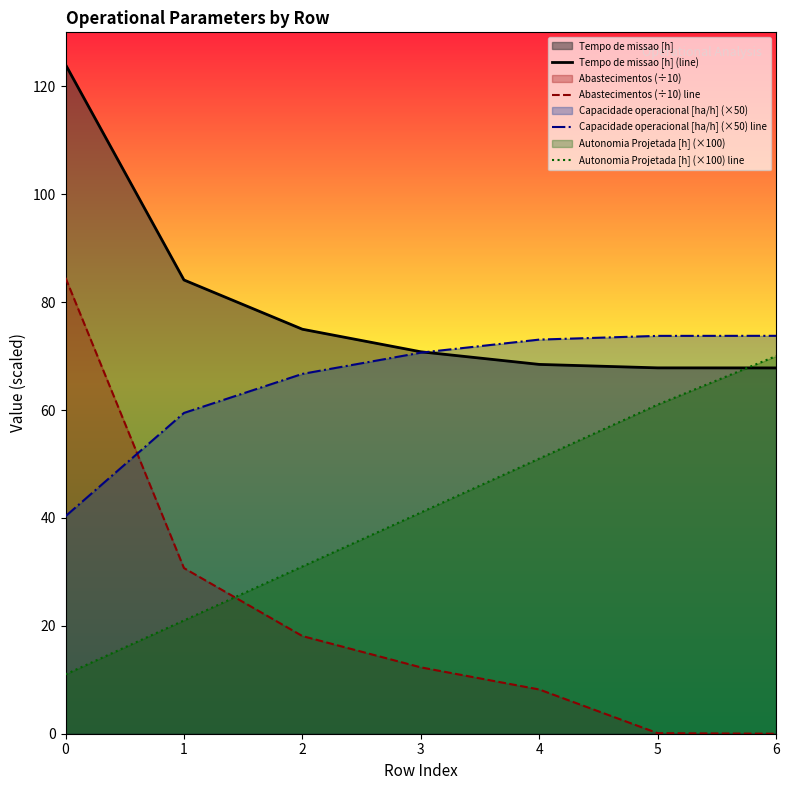

The value of Capacidade operacional [ha/h] (×50) line at 2 is 66.7. True or false?

True